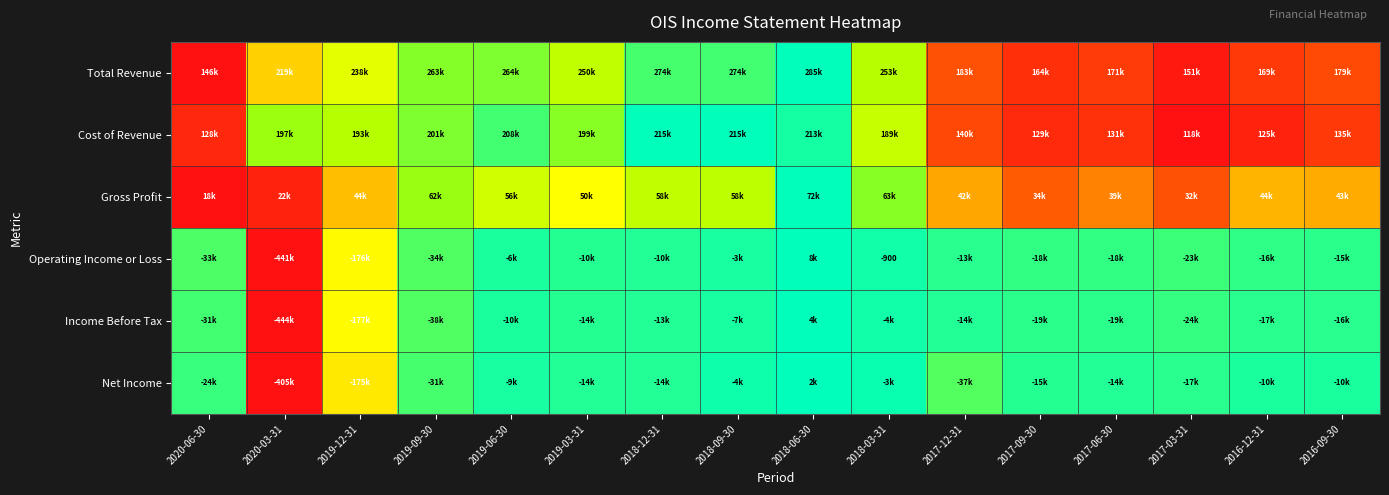

At which label does Gross Profit reach its minimum?

2020-06-30